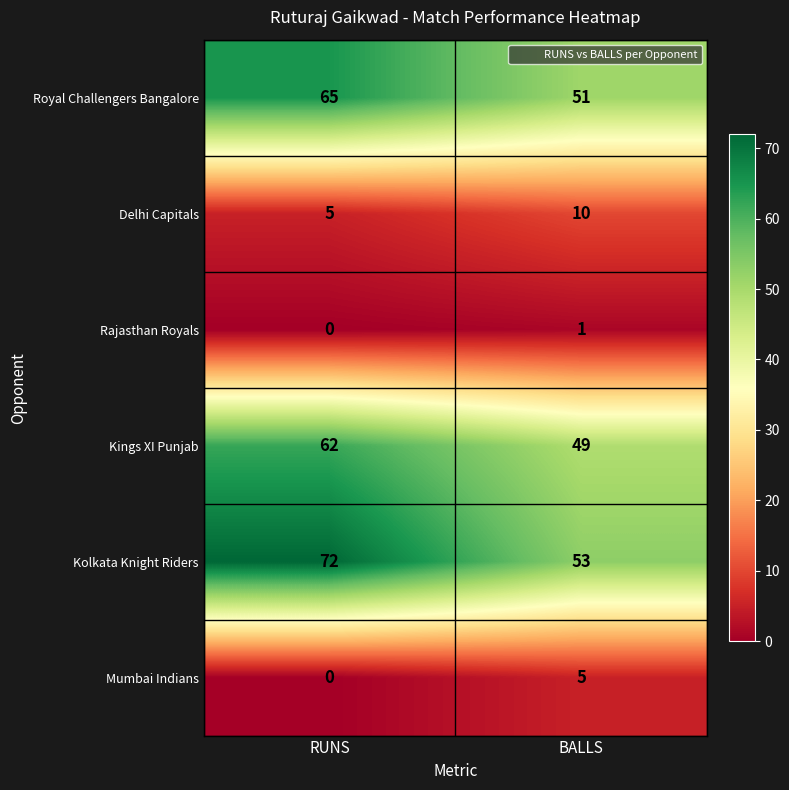

True or false: Rajasthan Royals has a value of 1 at BALLS.

True